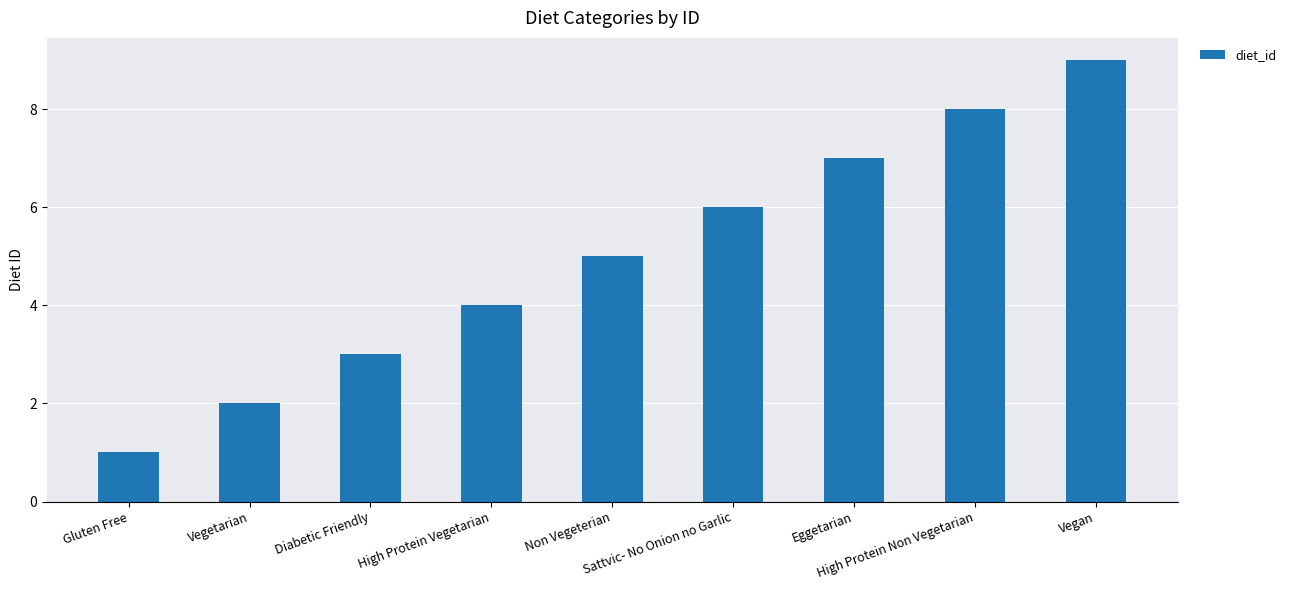

What is the difference between the second highest and second lowest values?

6